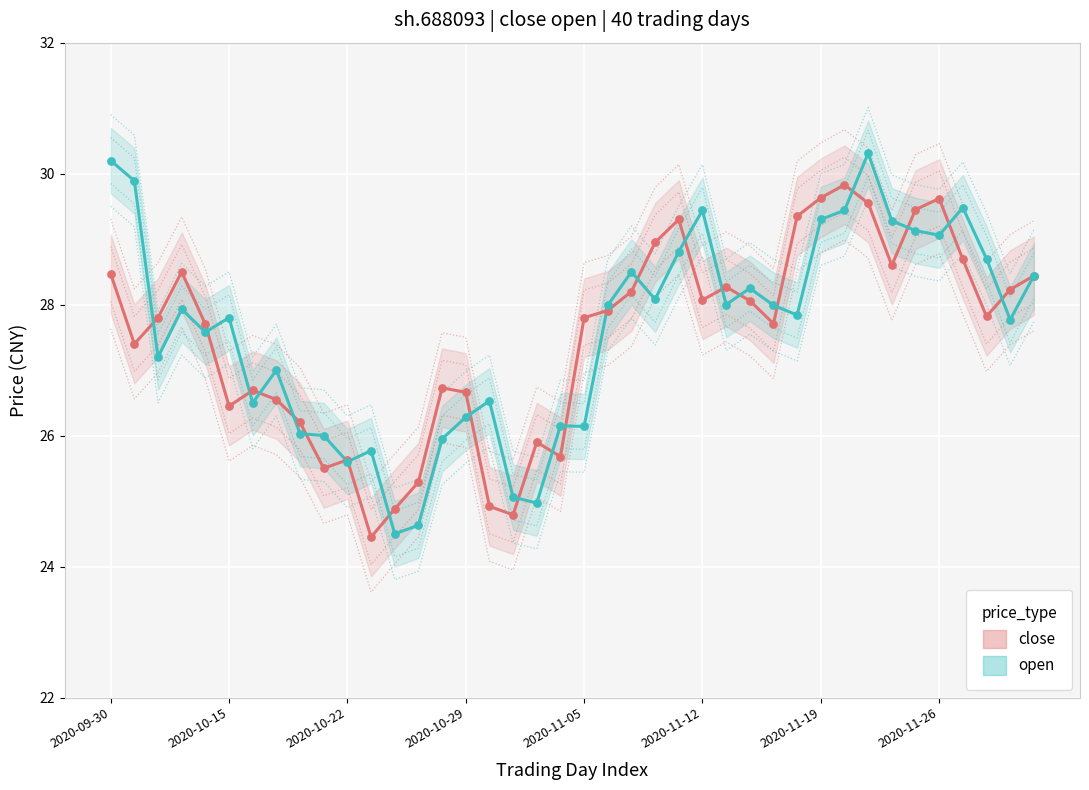

At how many categories does at least one series exceed 28?

20